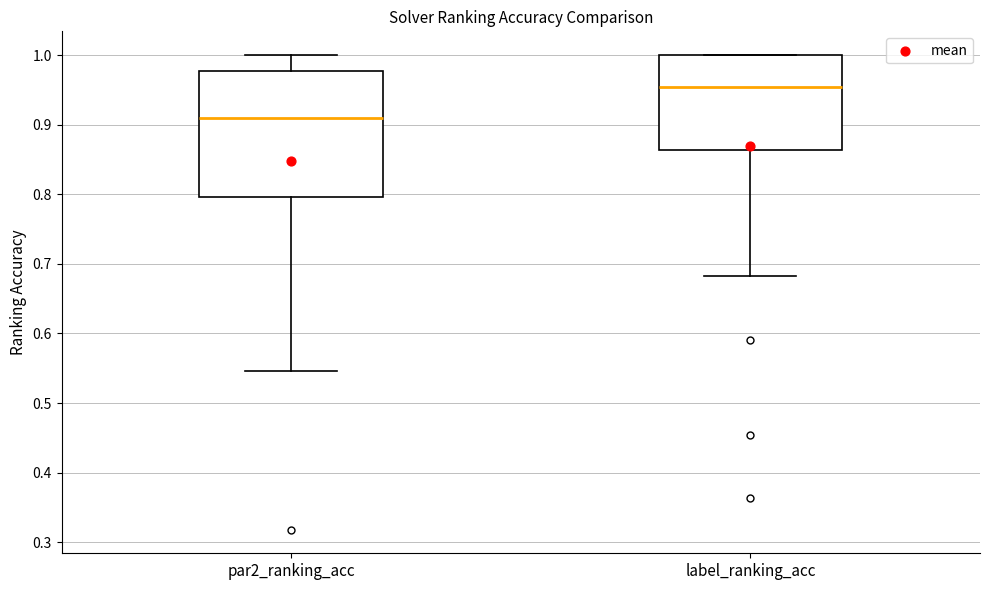

Which box's median line is the highest?

label_ranking_acc